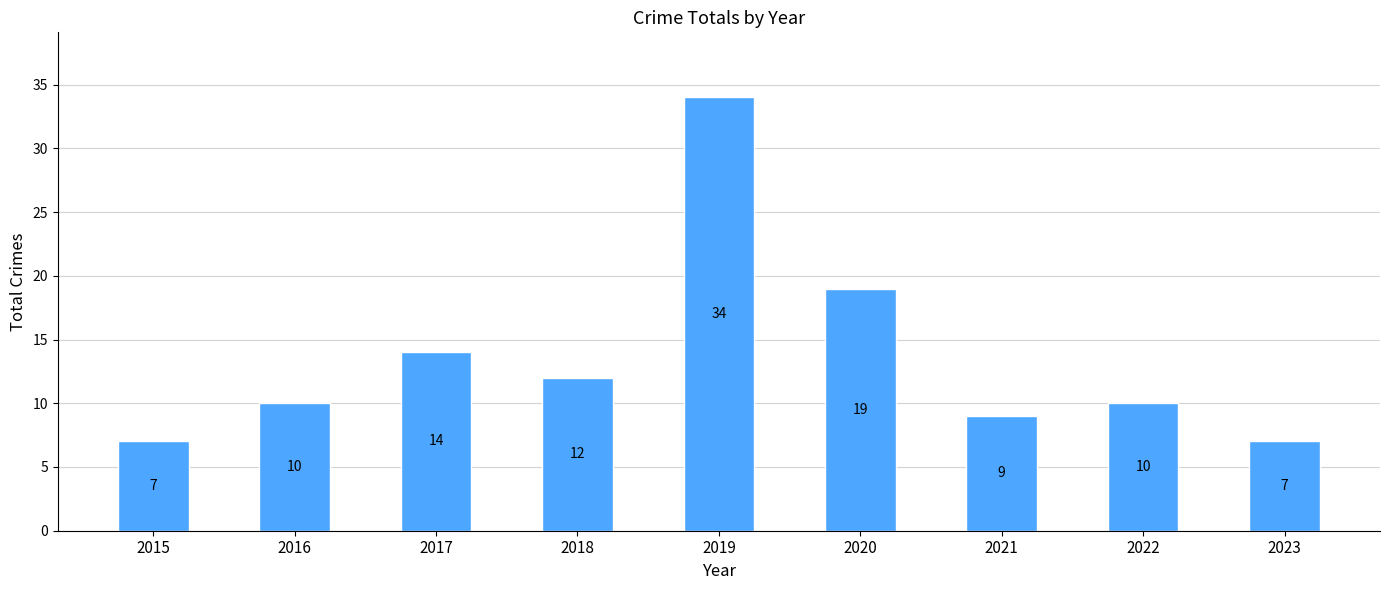

How many series are shown in this chart?

1